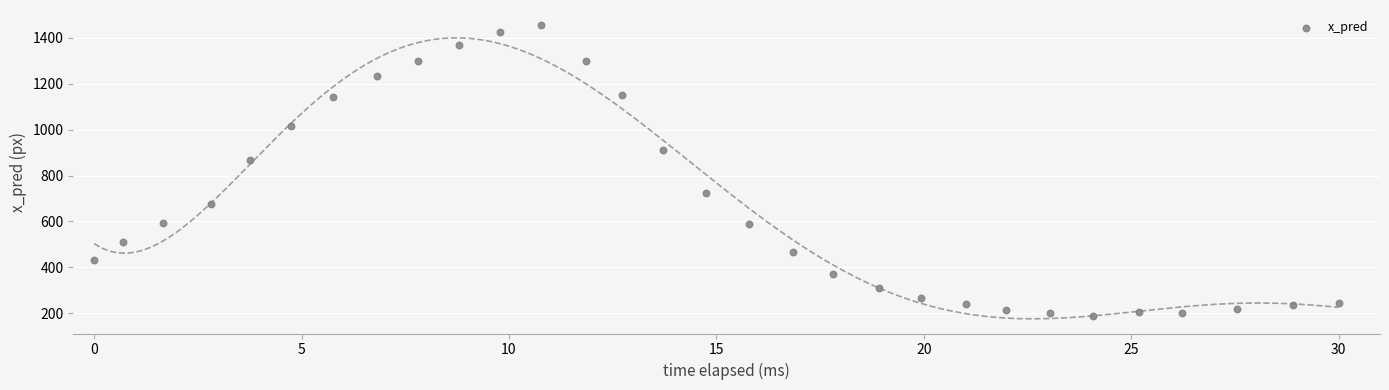

What Y value in the scatter plot is closest to 823?

869.4